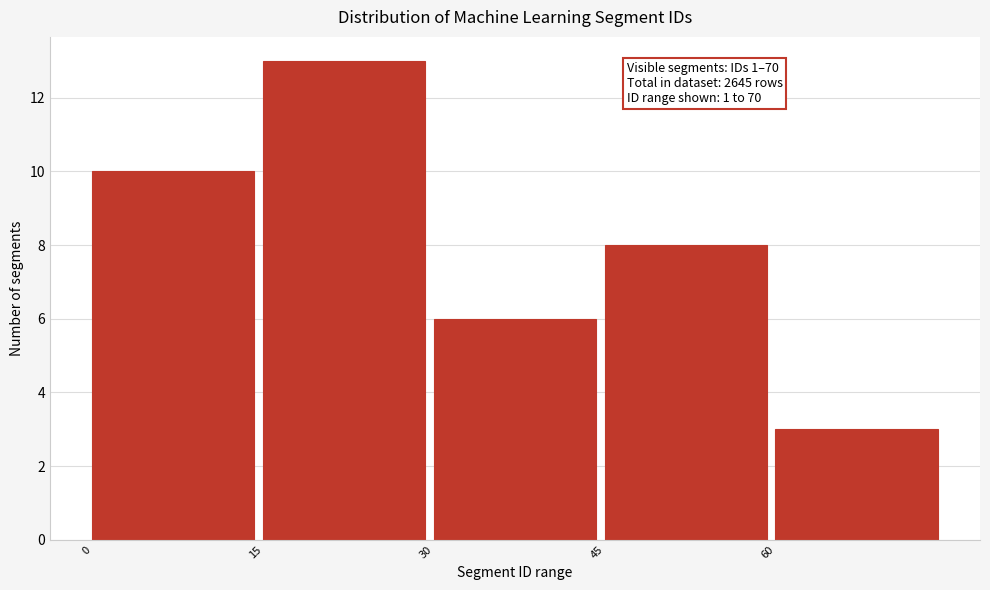

Over which range of the x-axis is the bar tallest?

15 to 30